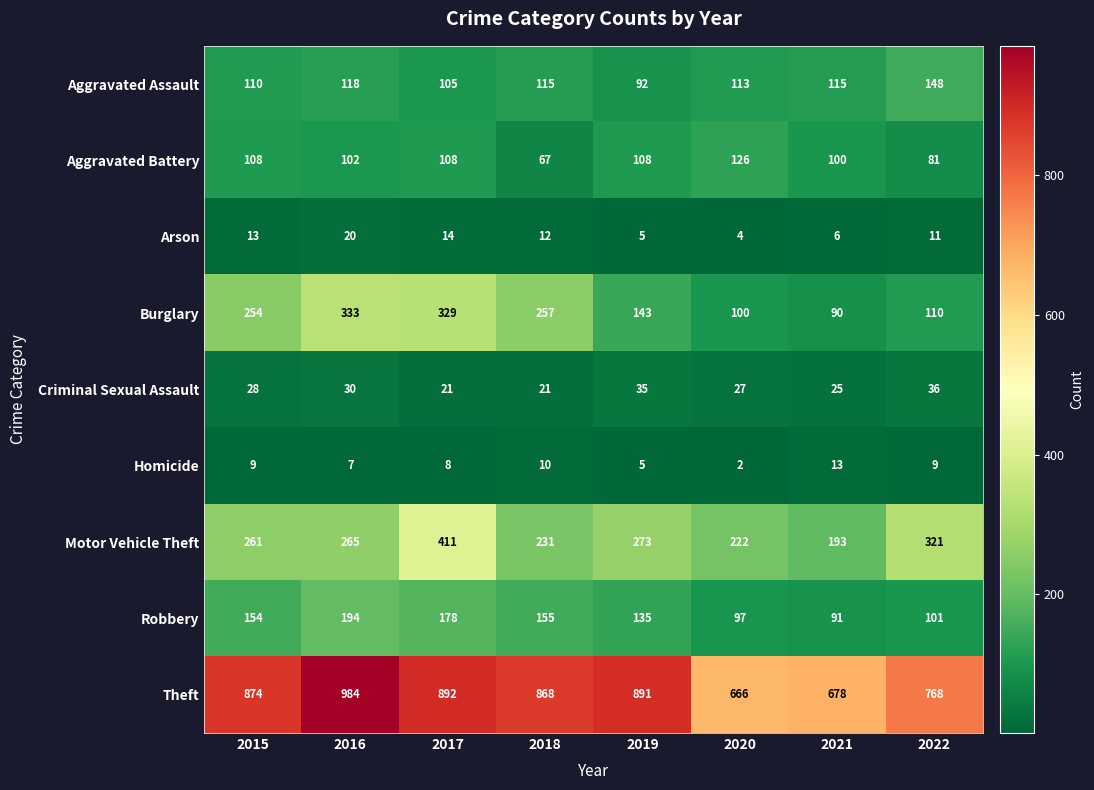

Between 2015 and 2019, which series saw the biggest shift?

Burglary